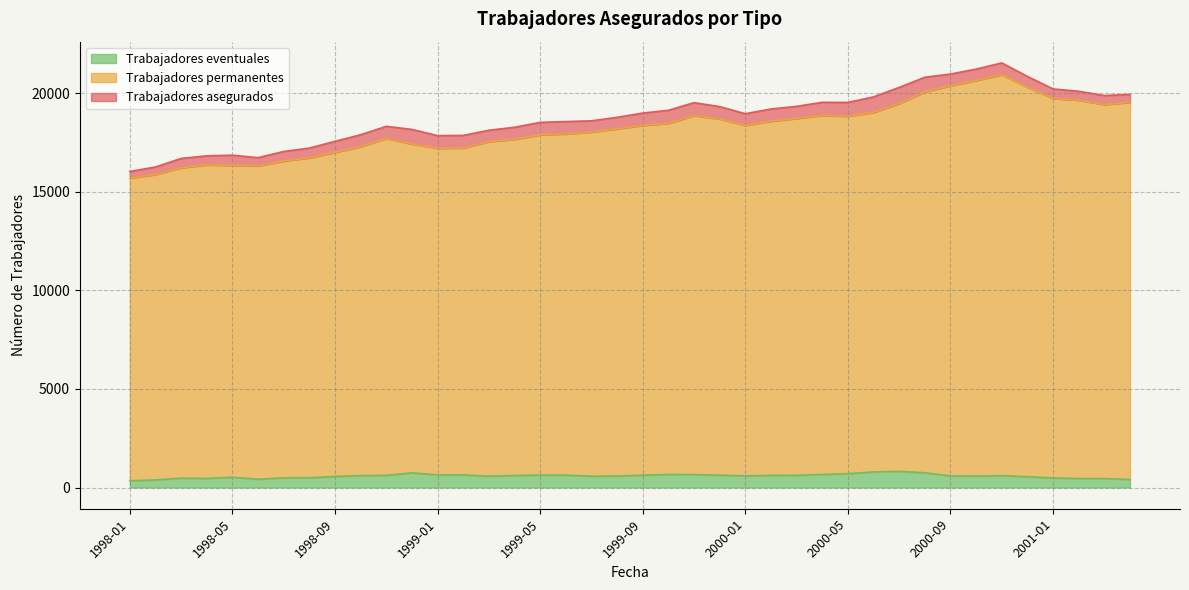

At how many categories does at least one series exceed 20858?

3